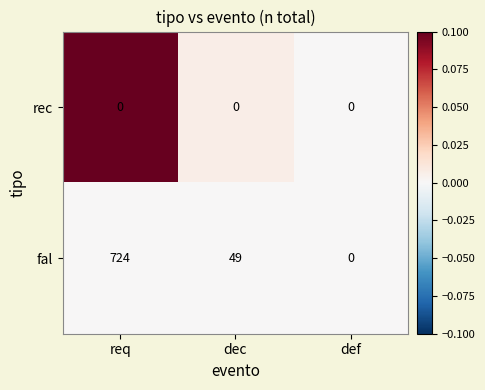

Is it true that fal equals 0 at def?

True